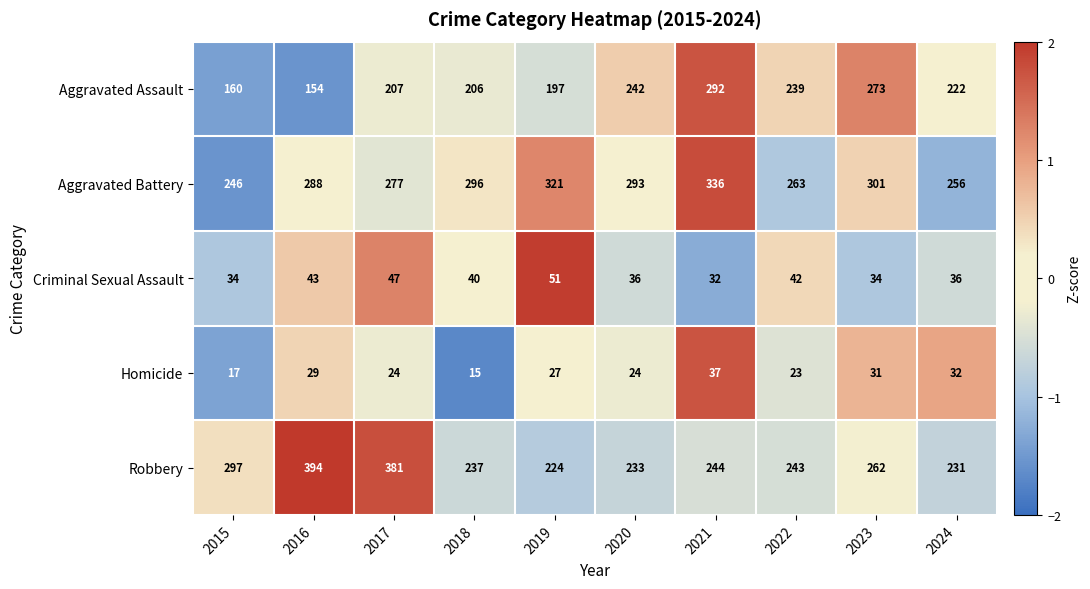

List the series in order of their peak value, highest first.

Robbery, Aggravated Battery, Aggravated Assault, Criminal Sexual Assault, Homicide